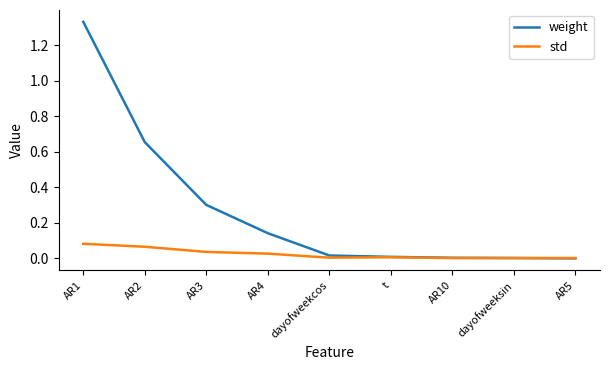

The std series shows 0.0 at AR4. True or false?

True